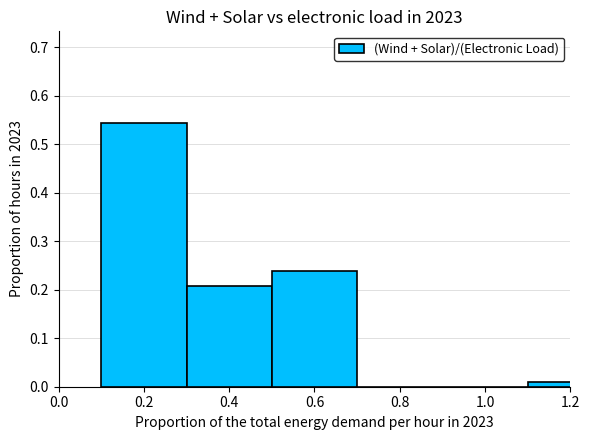

Reading left to right, list all the values displayed in this chart.

0.5	0.2	0.2	0.0	0.0	0.0